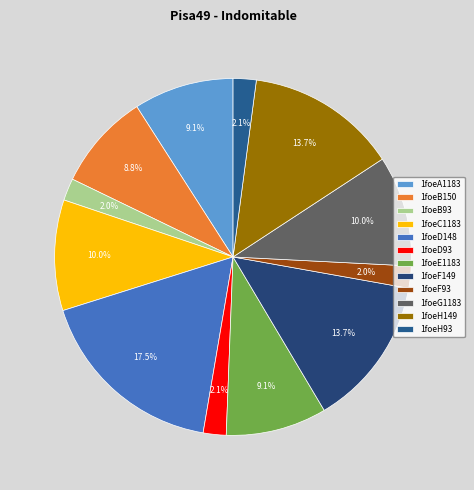

Count the number of slices in the pie.

12